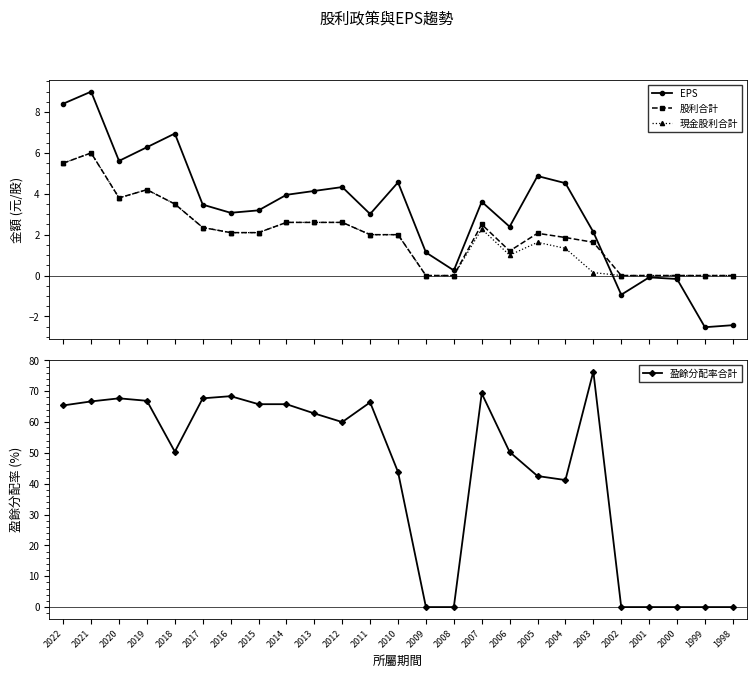

Between 2016 and 2008, which series saw the biggest shift?

盈餘分配率合計